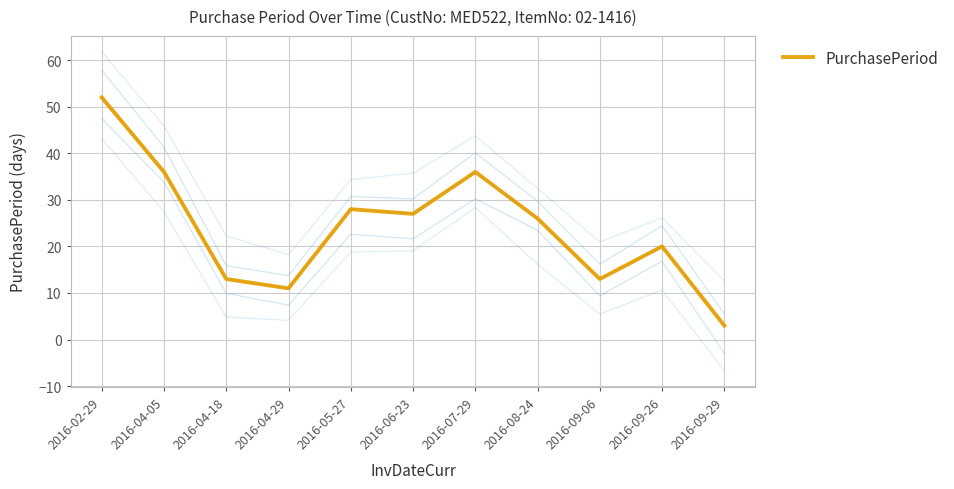

What is the change in value from 2016-02-29 to 2016-05-27?

-24